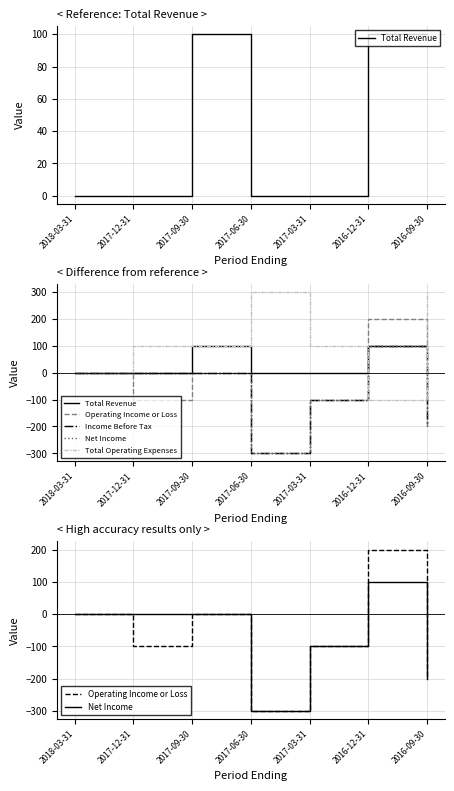

How many interior local peaks does the Net Income series have?

1